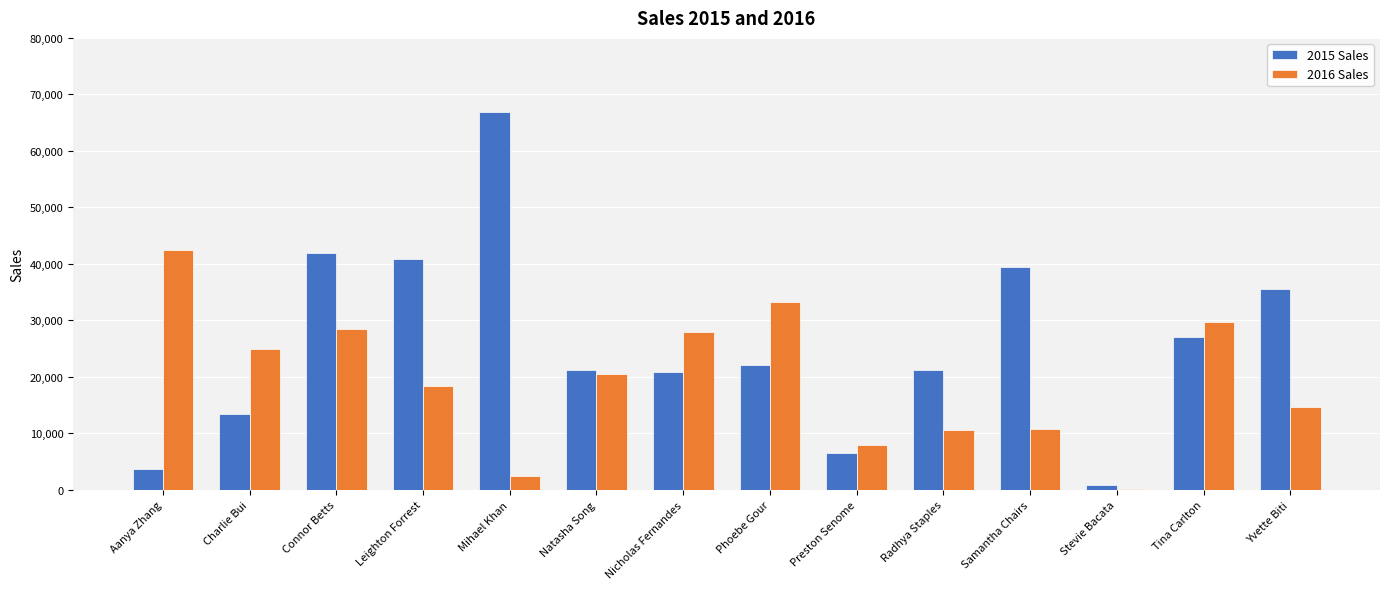

What is the sum of the 2016 Sales values at Samantha Chairs and Connor Betts?

39105.8